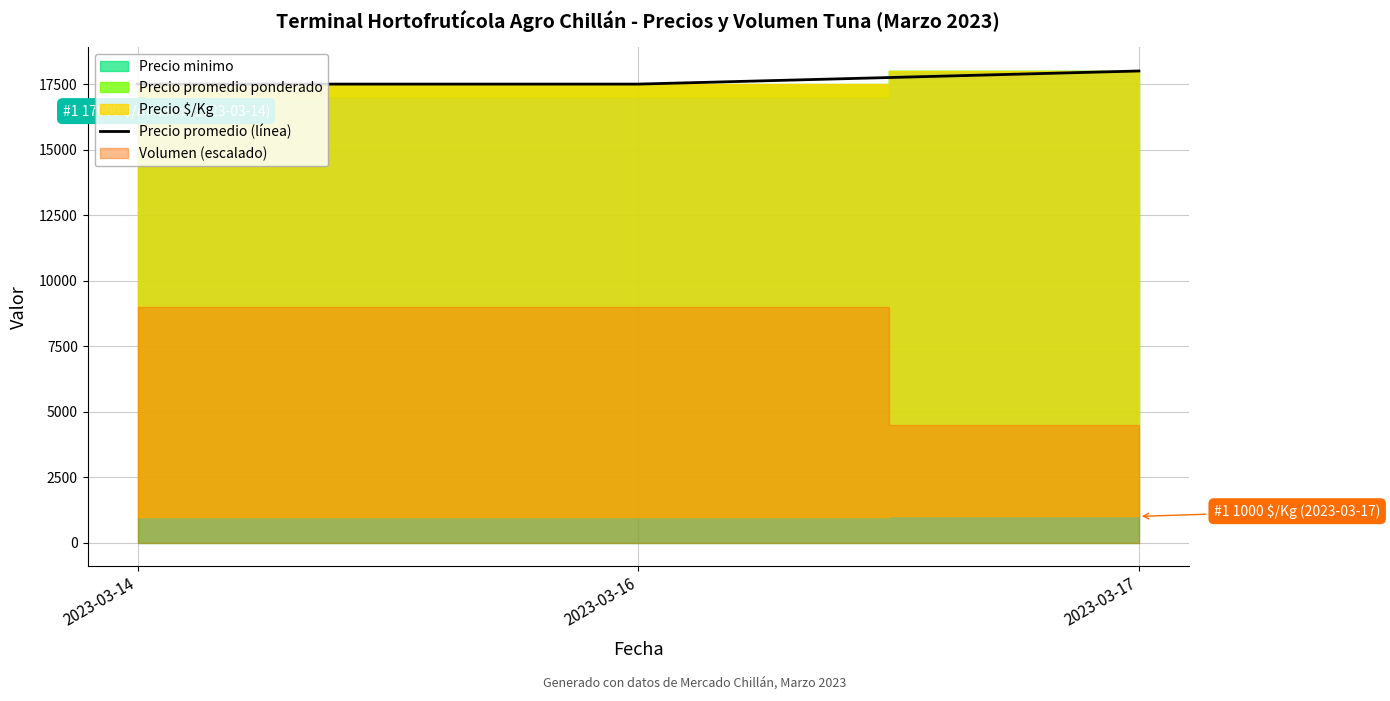

Does the chart display data point markers on the line(s)?

No